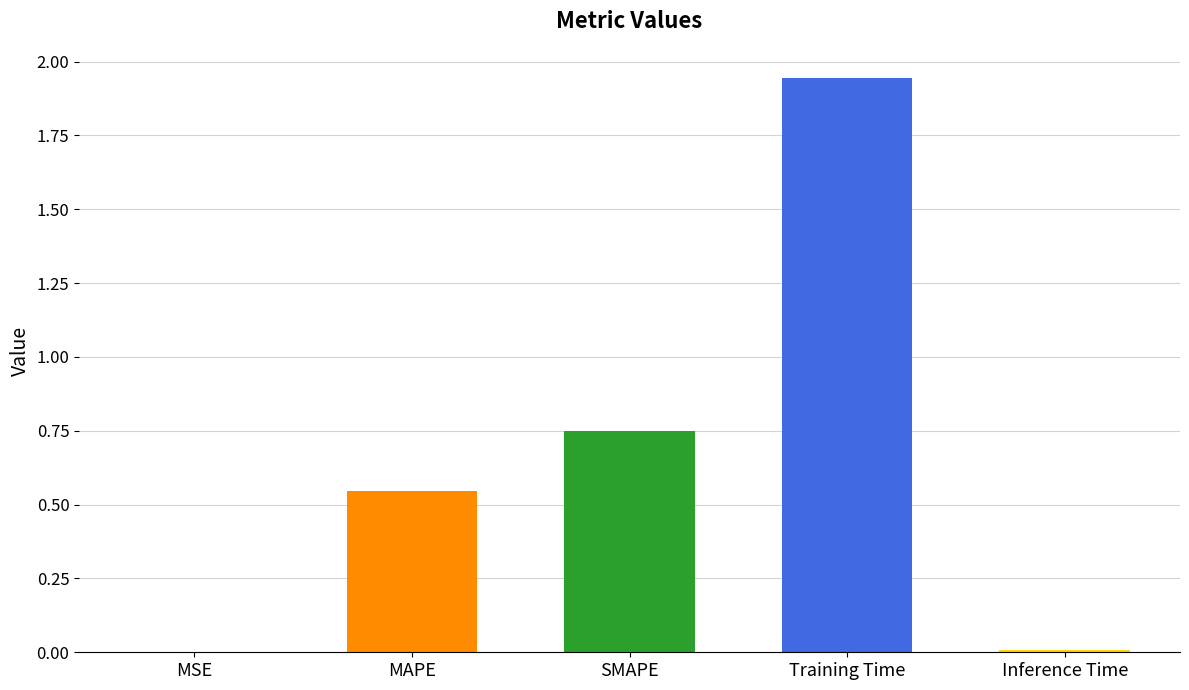

Reading left to right, transcribe all the data shown in this chart.

0.0	0.5	0.7	1.9	0.0